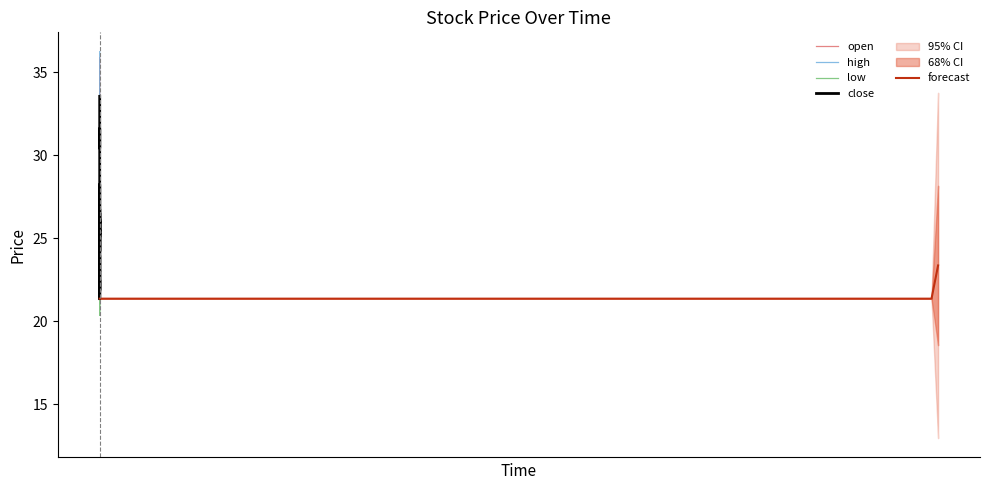

At which label does low first exceed 24?

2016-01-04